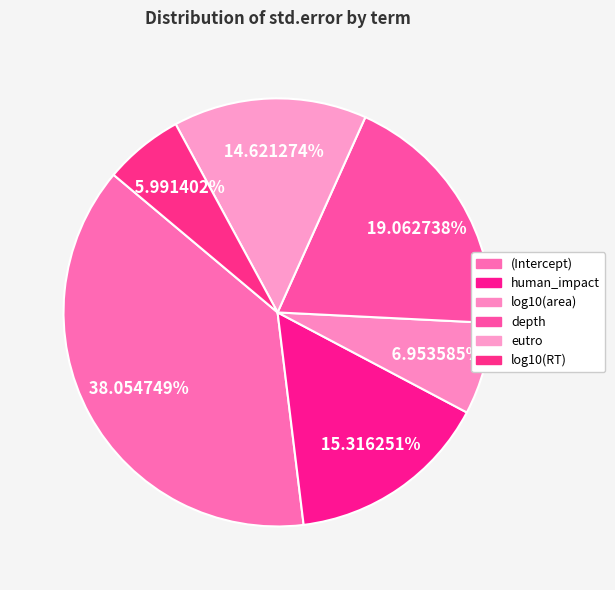

What percentage is the log10(RT) slice, to the nearest percent?

6%